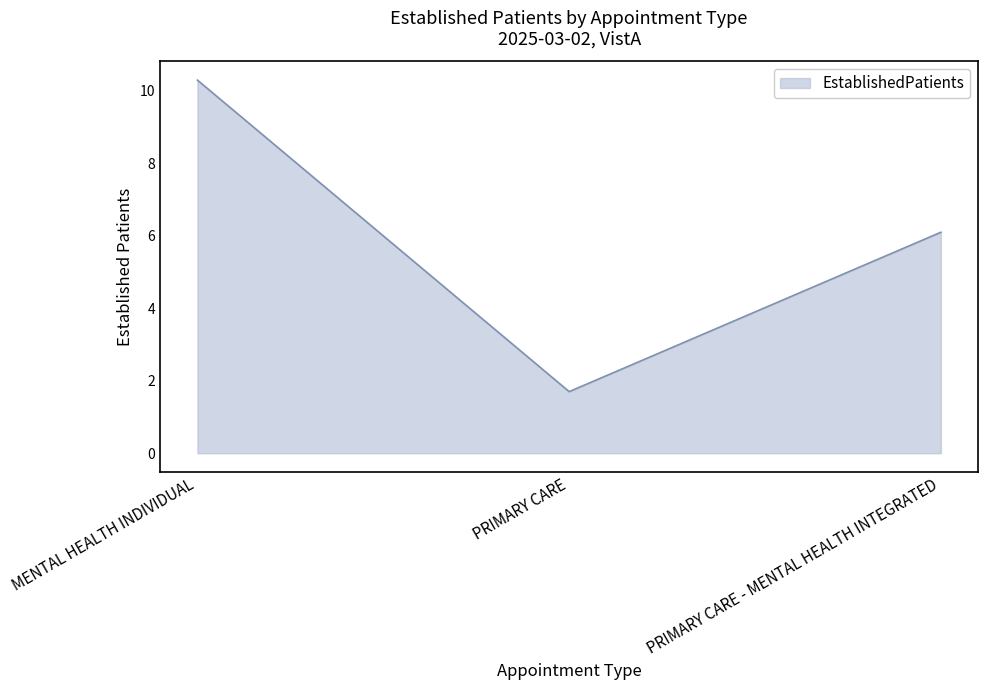

What value does the data have at PRIMARY CARE - MENTAL HEALTH INTEGRATED?

6.1